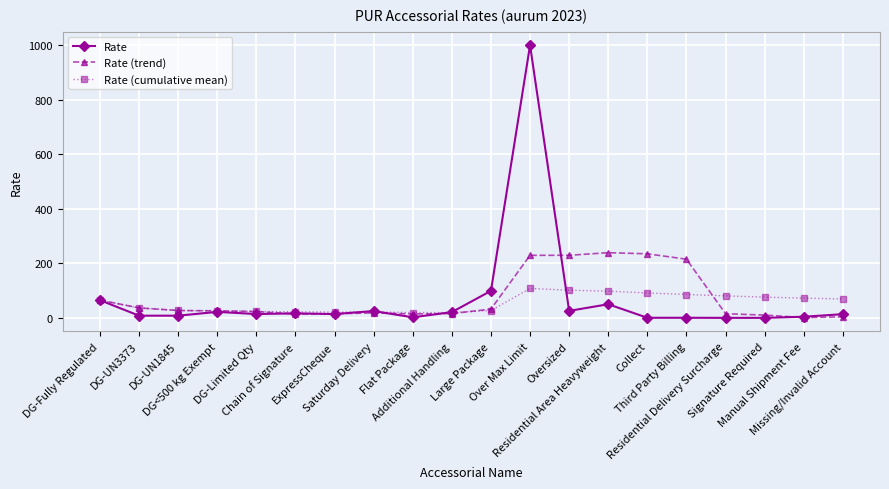

How many values in the Rate (trend) series are below 25?

10